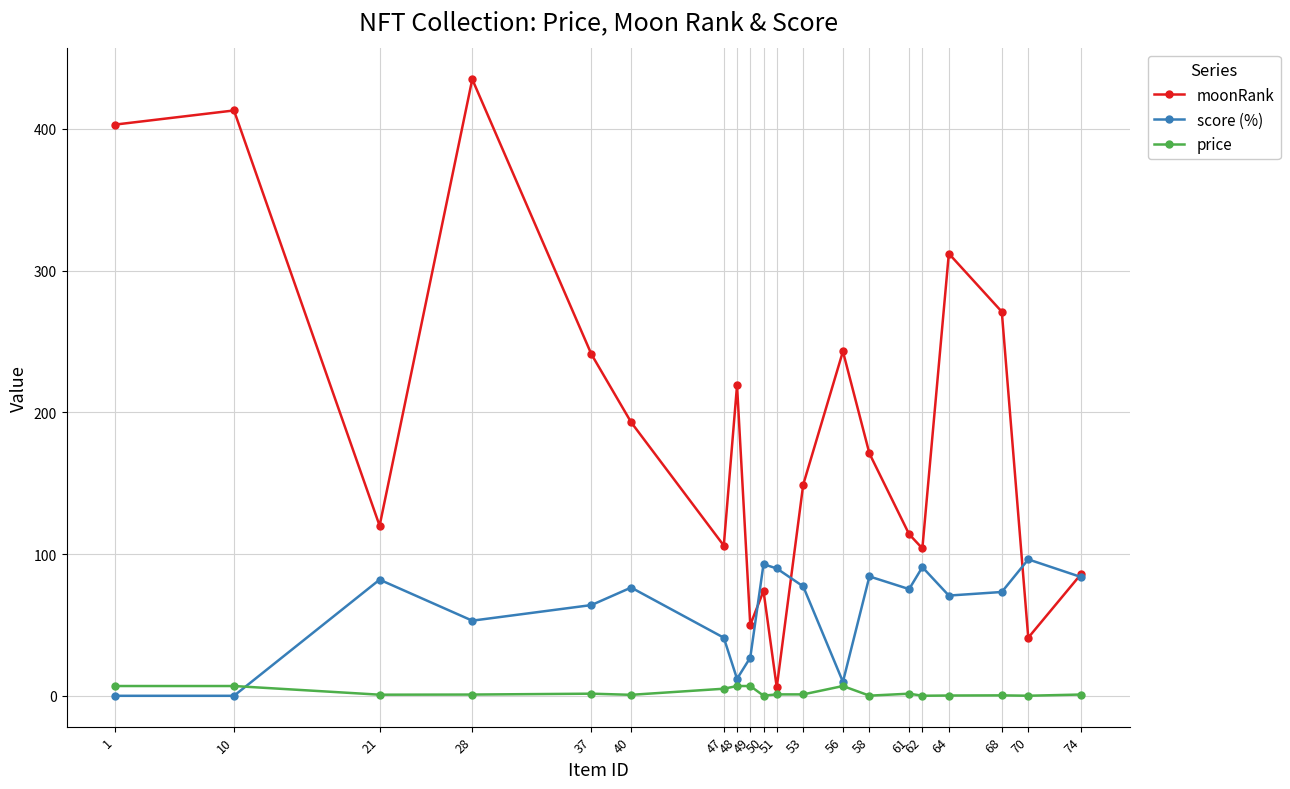

True or false: score (%) has more than 1 interior local peaks.

True